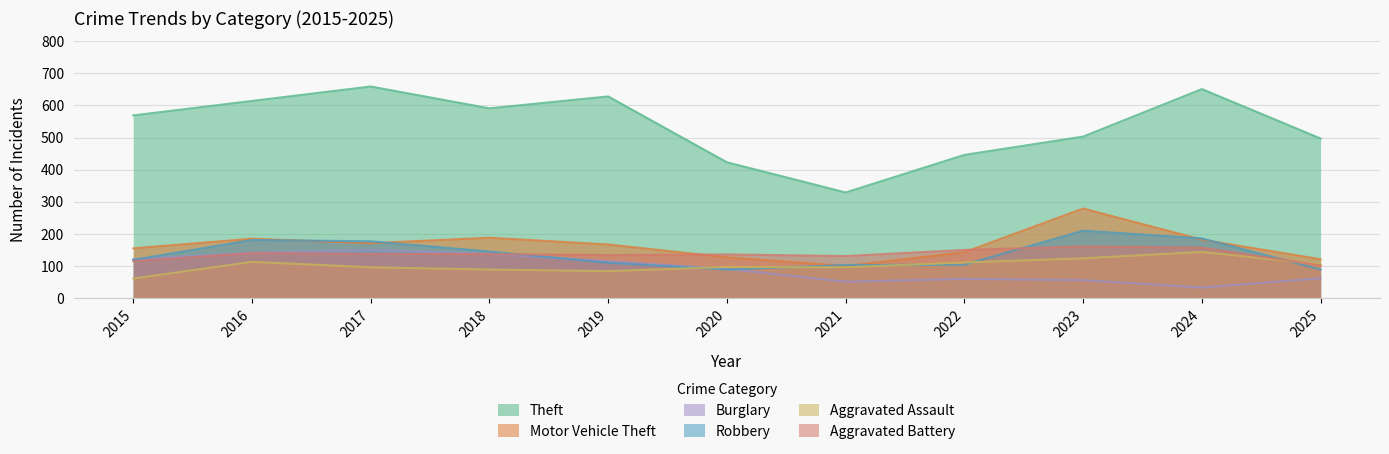

Read the Aggravated Battery value at 2023.

161